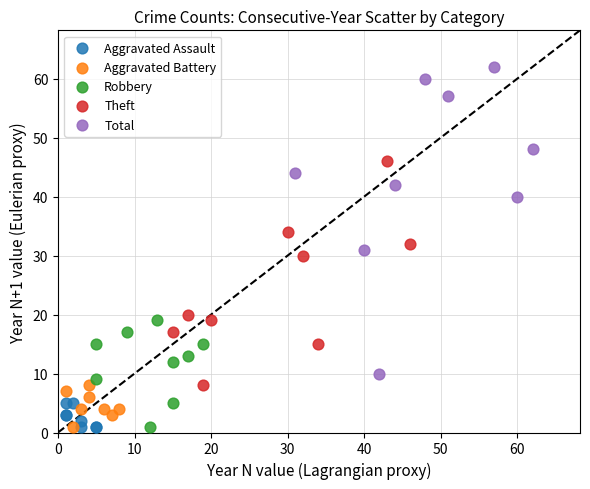

Which series reaches the maximum Y coordinate?

Total